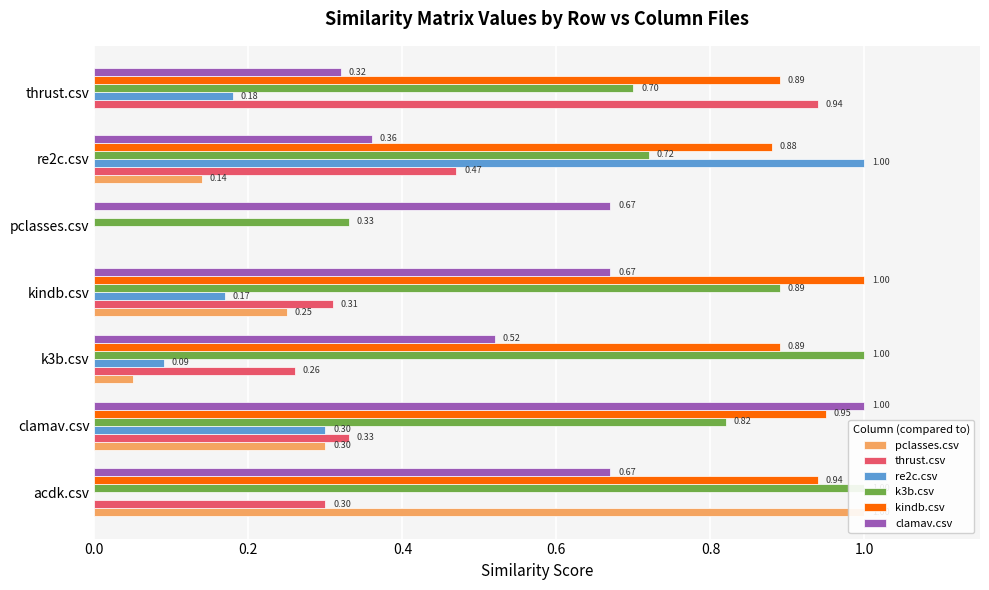

What position from the left is k3b.csv?

3